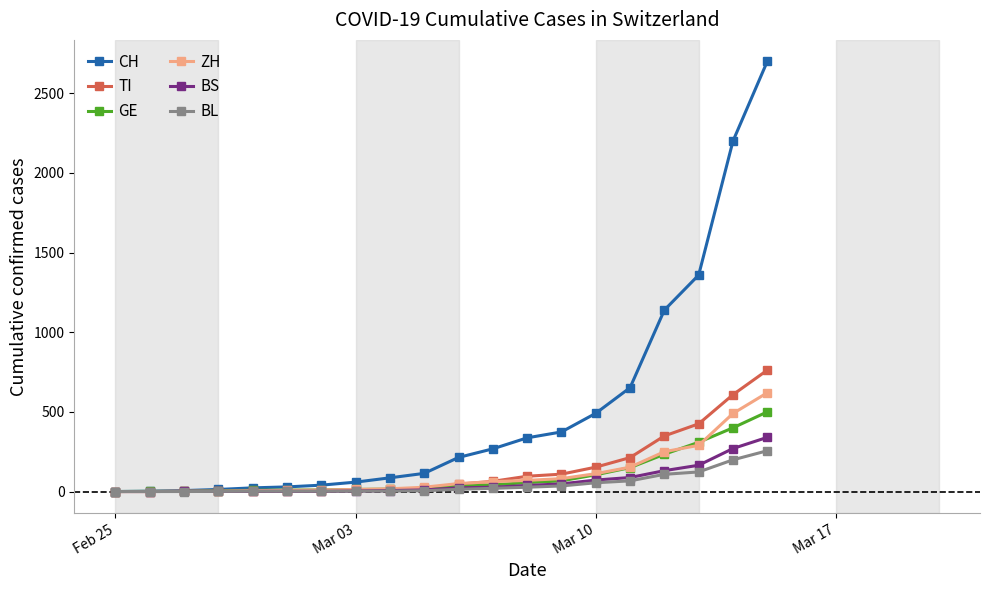

Which series has the largest range (max minus min)?

CH